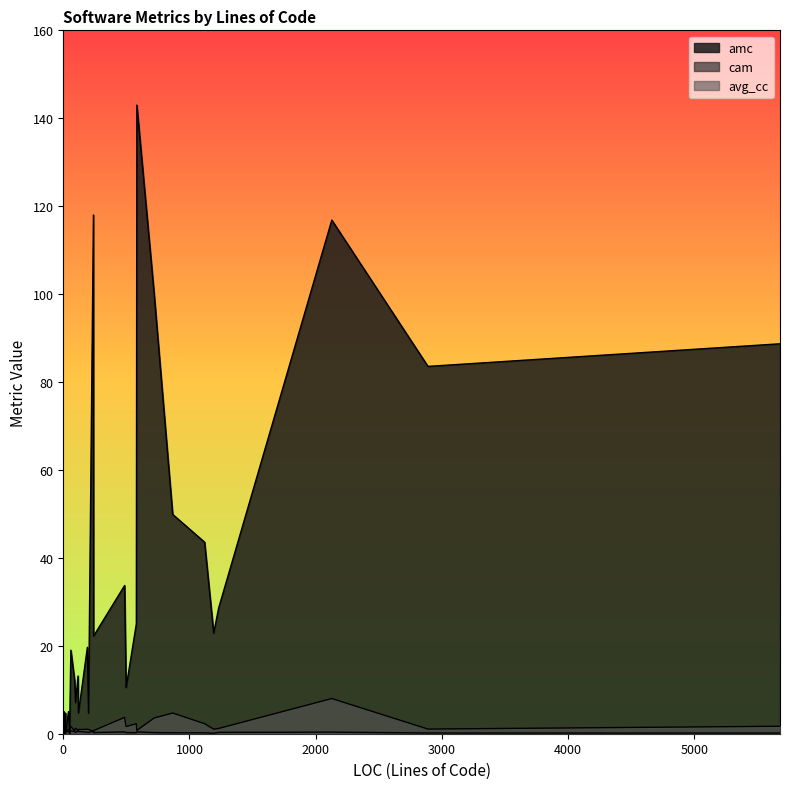

At which category does the chart reach its peak across all series?

583